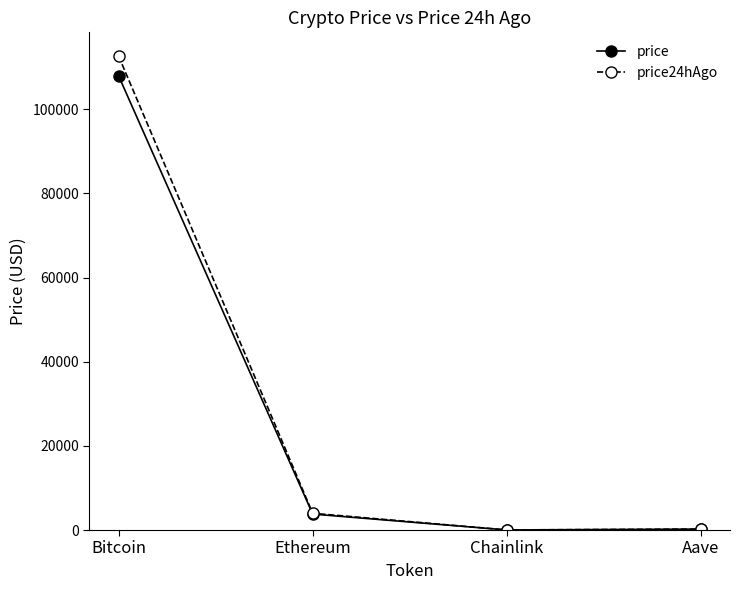

What is the difference between the price24hAgo values at Aave and Ethereum?

3749.9